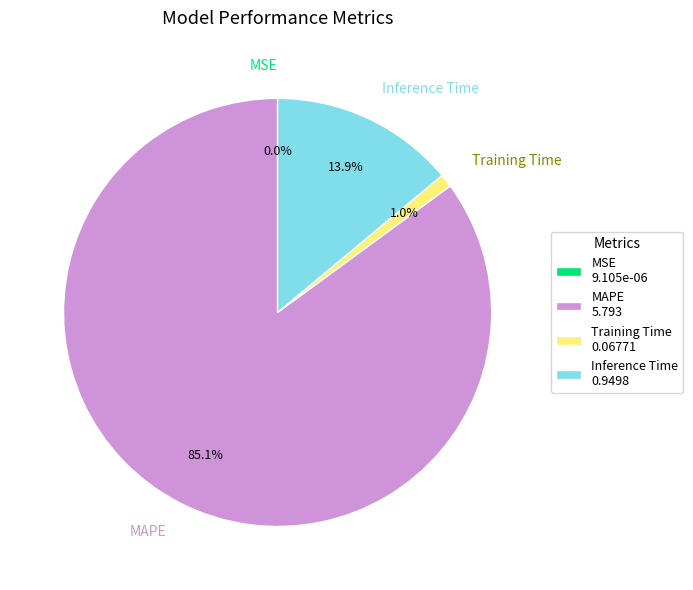

To the nearest percent, what is the difference between the largest and smallest slice percentages?

85%